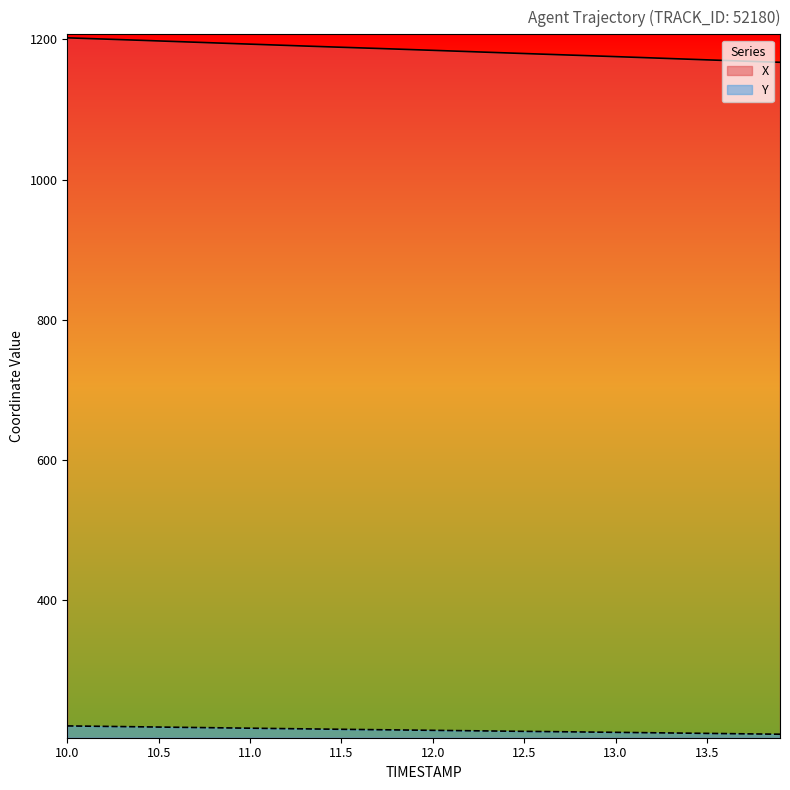

Rank the series by their average value, from lowest to highest.

Y, X